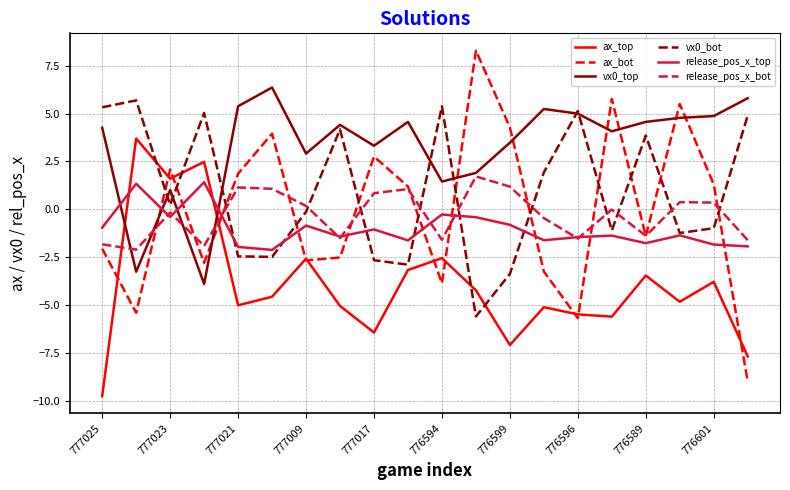

Which series has the largest range (max minus min)?

ax_bot